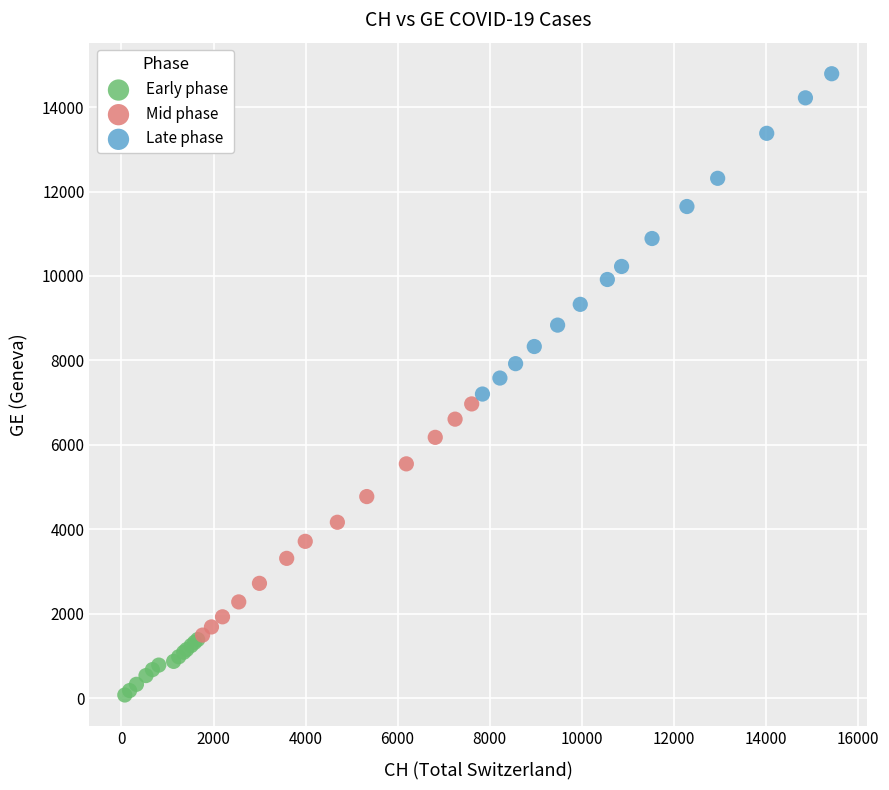

Which series has the widest spread of Y values?

Late phase